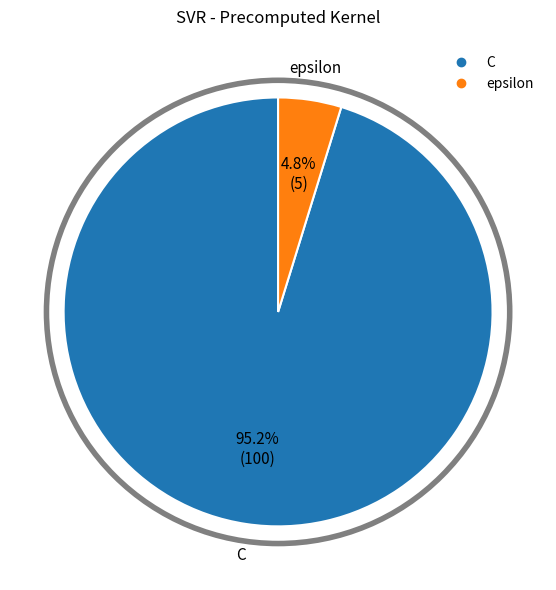

What percentage is NOT represented by C?

4.8%